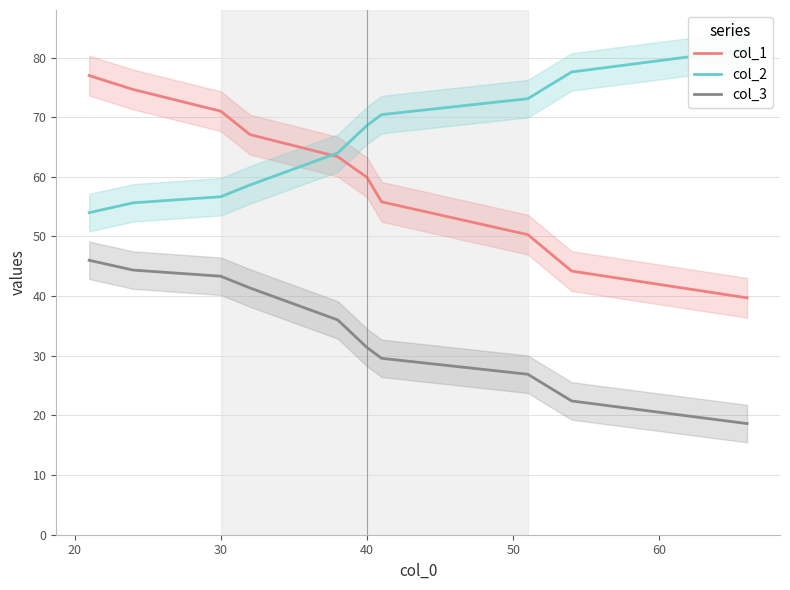

What is the minimum value for col_1?

39.7